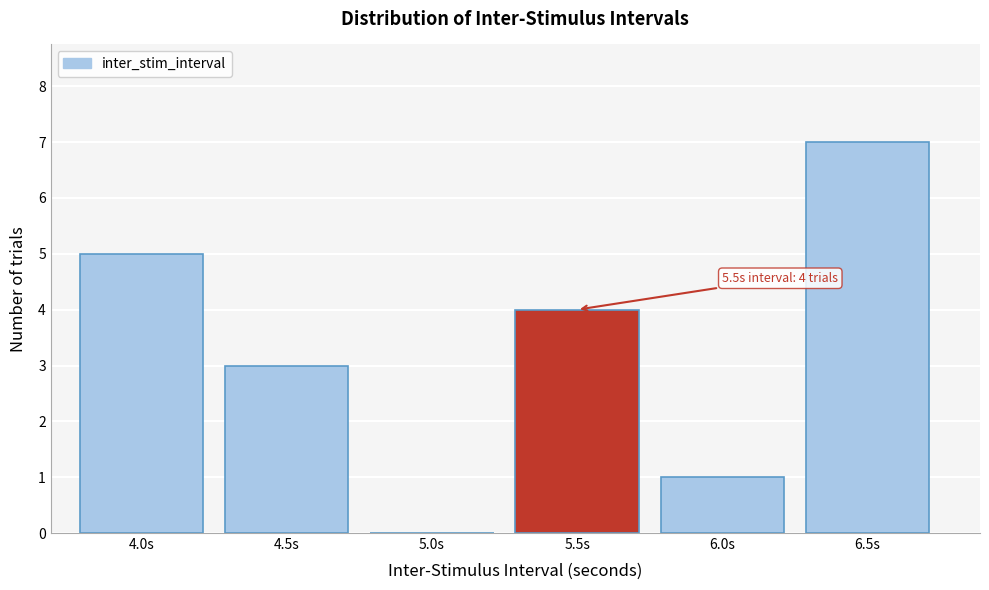

Reading right to left, what are all the values shown in this chart?

6.5s=7	6.0s=1	5.5s=4	5.0s=0	4.5s=3	4.0s=5